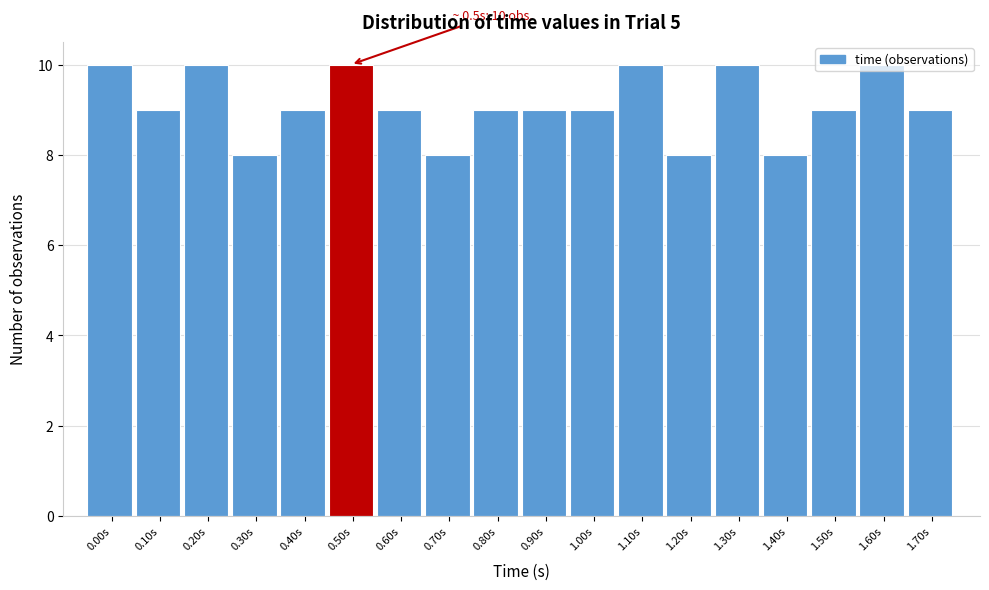

The chart shows a value of 3 at 0.90s. True or false?

False